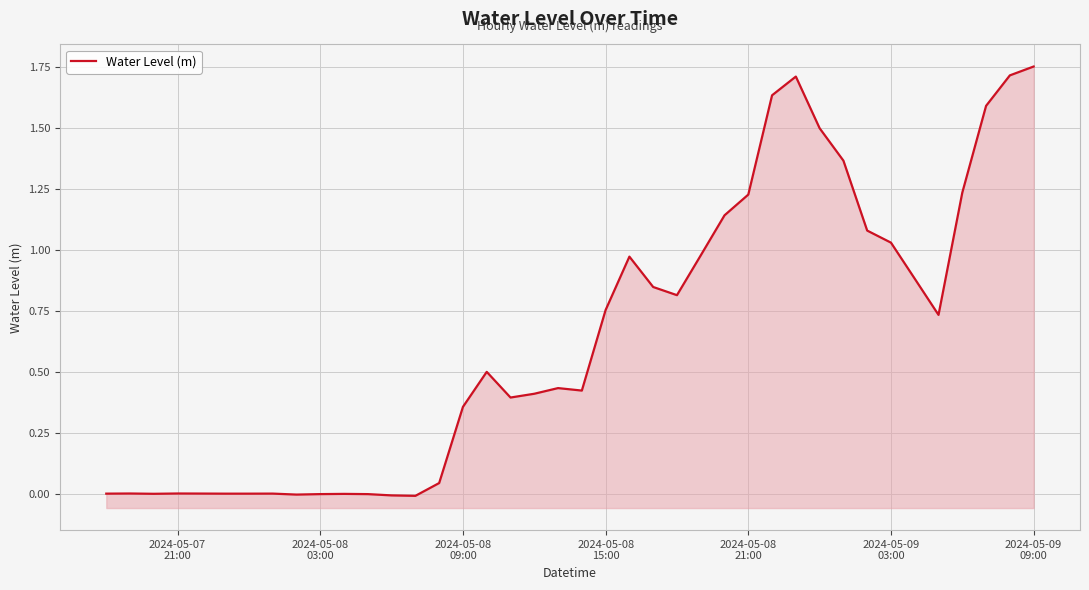

True or false: there are more than 2 points higher than both neighbors.

True